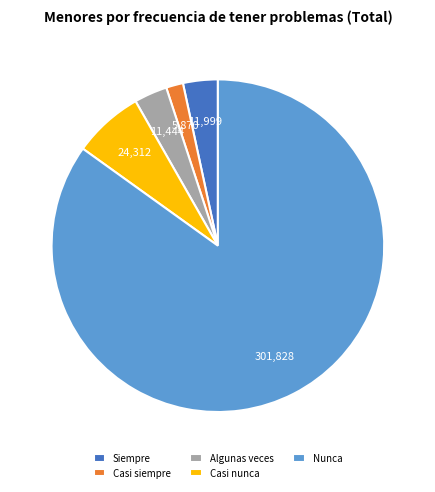

Do Casi nunca and Casi siempre together represent more than half of the pie?

No